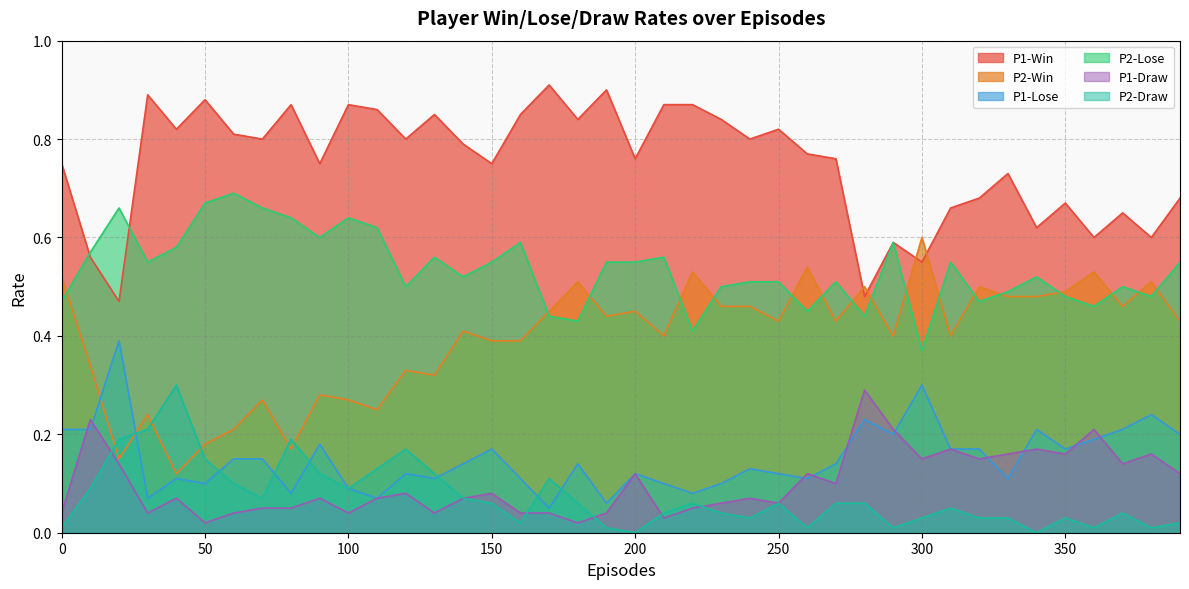

Reading left to right, extract all data points from this chart.

P1-Win: 0=0.8	10=0.6	20=0.5	30=0.9	40=0.8	50=0.9	60=0.8	70=0.8	80=0.9	90=0.8	100=0.9	110=0.9	120=0.8	130=0.8	140=0.8	150=0.8	160=0.8	170=0.9	180=0.8	190=0.9	200=0.8	210=0.9	220=0.9	230=0.8	240=0.8	250=0.8	260=0.8	270=0.8	280=0.5	290=0.6	300=0.6	310=0.7	320=0.7	330=0.7	340=0.6	350=0.7	360=0.6	370=0.7	380=0.6	390=0.7
P2-Win: 0=0.5	10=0.3	20=0.1	30=0.2	40=0.1	50=0.2	60=0.2	70=0.3	80=0.2	90=0.3	100=0.3	110=0.2	120=0.3	130=0.3	140=0.4	150=0.4	160=0.4	170=0.5	180=0.5	190=0.4	200=0.5	210=0.4	220=0.5	230=0.5	240=0.5	250=0.4	260=0.5	270=0.4	280=0.5	290=0.4	300=0.6	310=0.4	320=0.5	330=0.5	340=0.5	350=0.5	360=0.5	370=0.5	380=0.5	390=0.4
P1-Lose: 0=0.2	10=0.2	20=0.4	30=0.1	40=0.1	50=0.1	60=0.1	70=0.1	80=0.1	90=0.2	100=0.1	110=0.1	120=0.1	130=0.1	140=0.1	150=0.2	160=0.1	170=0.1	180=0.1	190=0.1	200=0.1	210=0.1	220=0.1	230=0.1	240=0.1	250=0.1	260=0.1	270=0.1	280=0.2	290=0.2	300=0.3	310=0.2	320=0.2	330=0.1	340=0.2	350=0.2	360=0.2	370=0.2	380=0.2	390=0.2
P2-Lose: 0=0.5	10=0.6	20=0.7	30=0.6	40=0.6	50=0.7	60=0.7	70=0.7	80=0.6	90=0.6	100=0.6	110=0.6	120=0.5	130=0.6	140=0.5	150=0.6	160=0.6	170=0.4	180=0.4	190=0.6	200=0.6	210=0.6	220=0.4	230=0.5	240=0.5	250=0.5	260=0.5	270=0.5	280=0.4	290=0.6	300=0.4	310=0.6	320=0.5	330=0.5	340=0.5	350=0.5	360=0.5	370=0.5	380=0.5	390=0.6
P1-Draw: 0=0.0	10=0.2	20=0.1	30=0.0	40=0.1	50=0.0	60=0.0	70=0.1	80=0.1	90=0.1	100=0.0	110=0.1	120=0.1	130=0.0	140=0.1	150=0.1	160=0.0	170=0.0	180=0.0	190=0.0	200=0.1	210=0.0	220=0.1	230=0.1	240=0.1	250=0.1	260=0.1	270=0.1	280=0.3	290=0.2	300=0.1	310=0.2	320=0.1	330=0.2	340=0.2	350=0.2	360=0.2	370=0.1	380=0.2	390=0.1
P2-Draw: 0=0.0	10=0.1	20=0.2	30=0.2	40=0.3	50=0.1	60=0.1	70=0.1	80=0.2	90=0.1	100=0.1	110=0.1	120=0.2	130=0.1	140=0.1	150=0.1	160=0.0	170=0.1	180=0.1	190=0.0	200=0.0	210=0.0	220=0.1	230=0.0	240=0.0	250=0.1	260=0.0	270=0.1	280=0.1	290=0.0	300=0.0	310=0.1	320=0.0	330=0.0	340=0.0	350=0.0	360=0.0	370=0.0	380=0.0	390=0.0